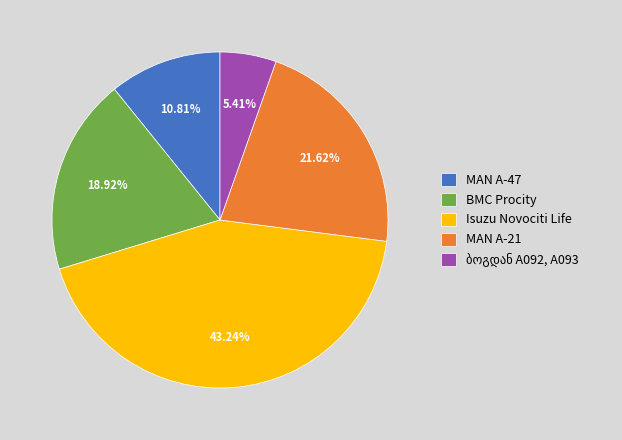

What is the total percentage of MAN A-21 and MAN A-47?

32.4%